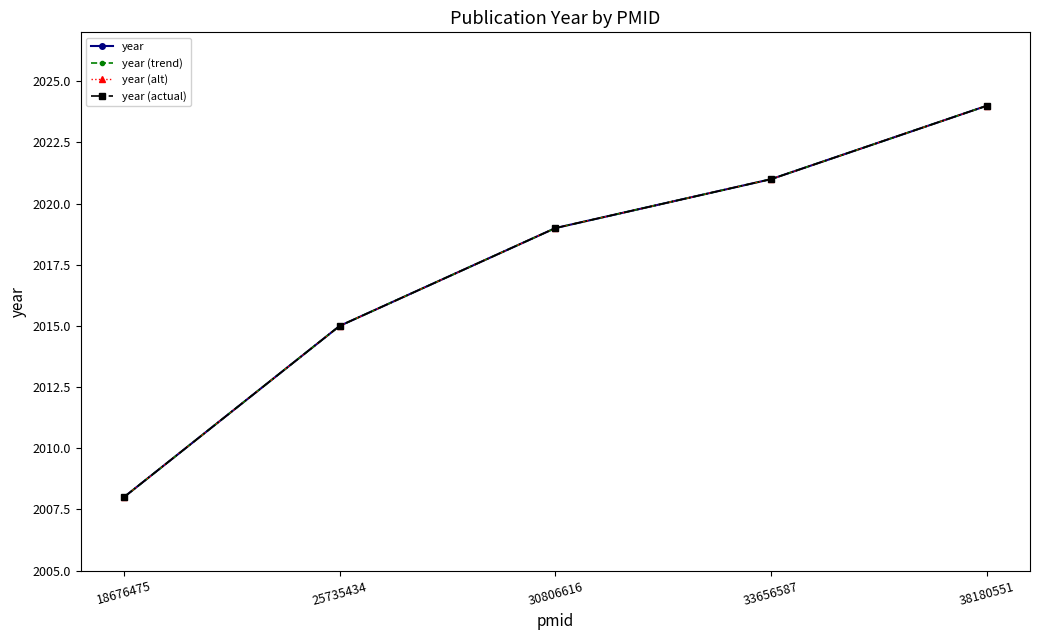

Does the chart have visible grid lines?

No